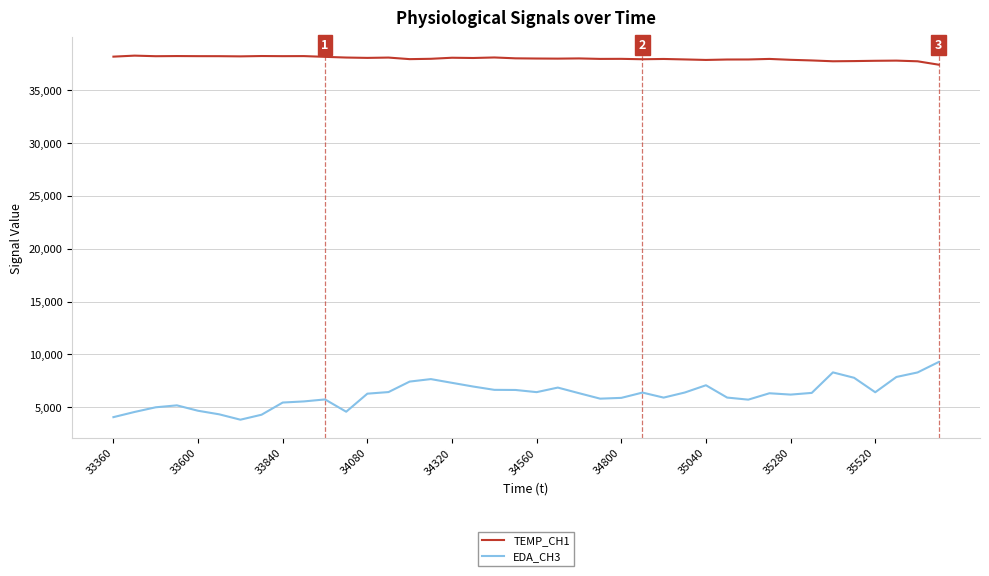

Which series has the largest total across all categories?

TEMP_CH1